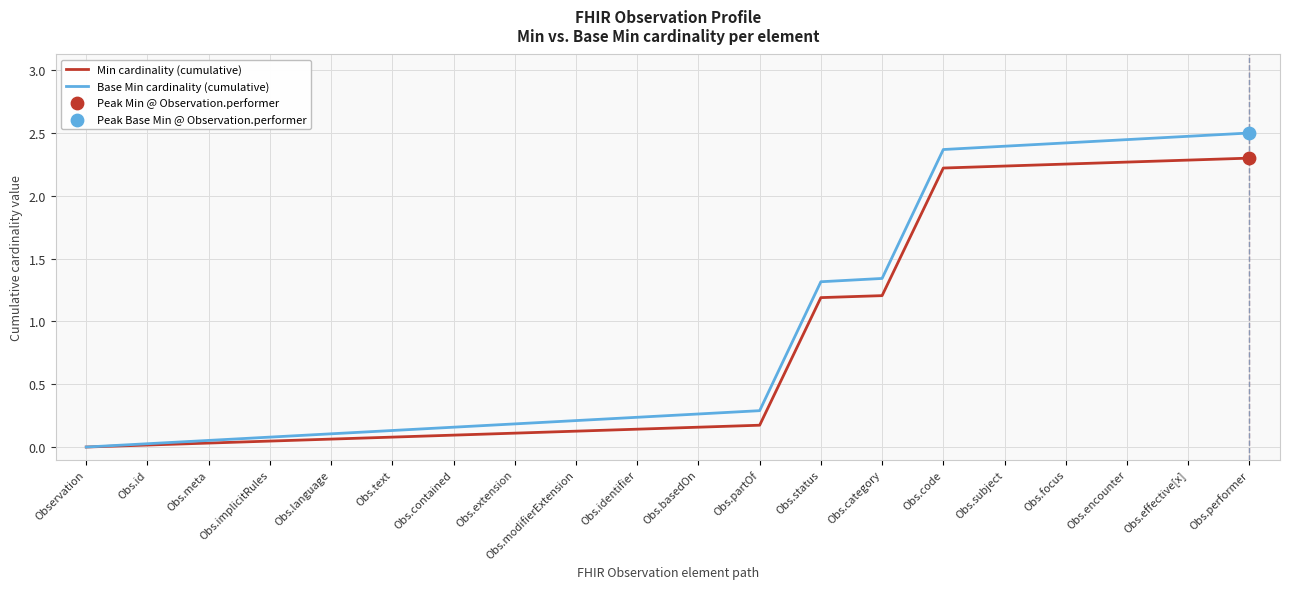

Is the value of Base Min cardinality (cumulative) at Obs.implicitRules greater than the value of Min cardinality (cumulative) at Obs.category?

No